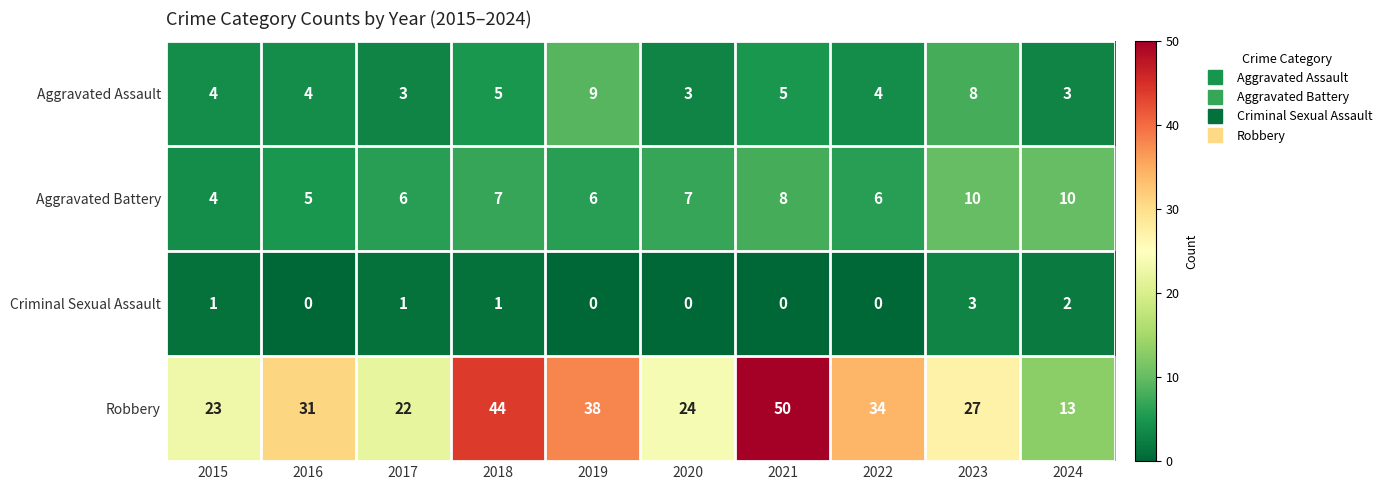

How many series are shown in this chart?

4